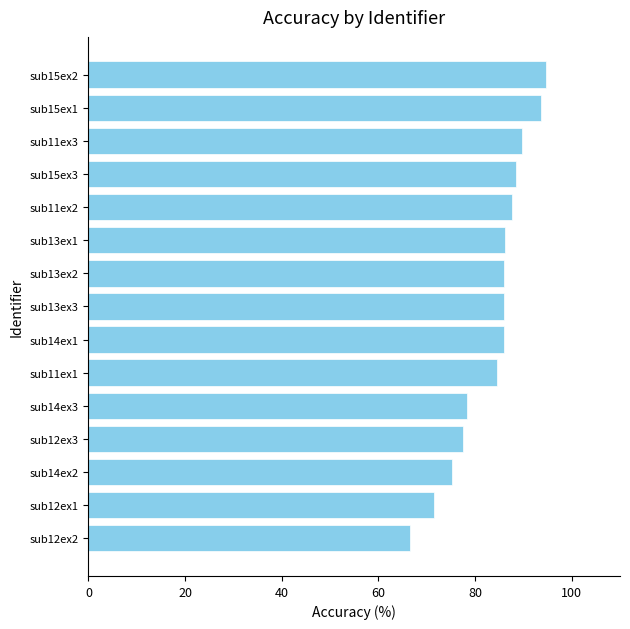

The value at sub12ex1 is 71.5. True or false?

True